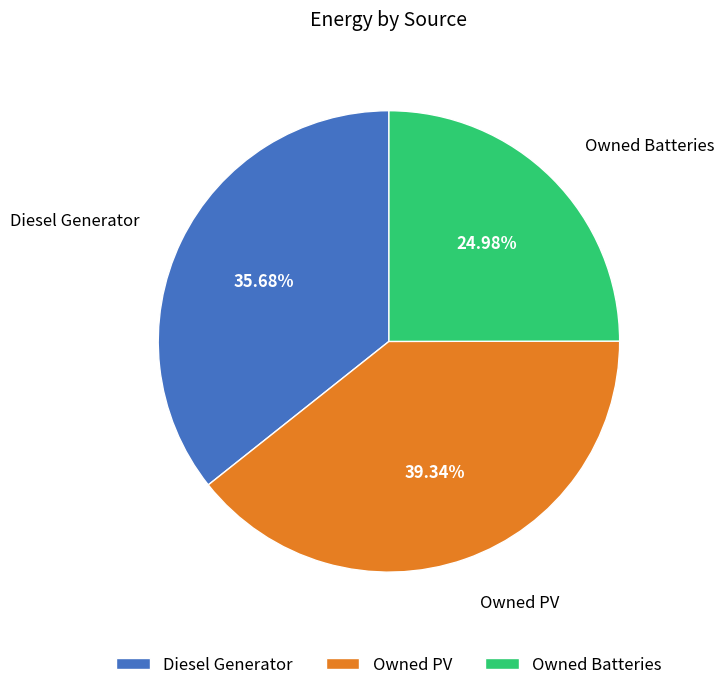

Rank the categories by value from highest to lowest.

Owned PV, Diesel Generator, Owned Batteries